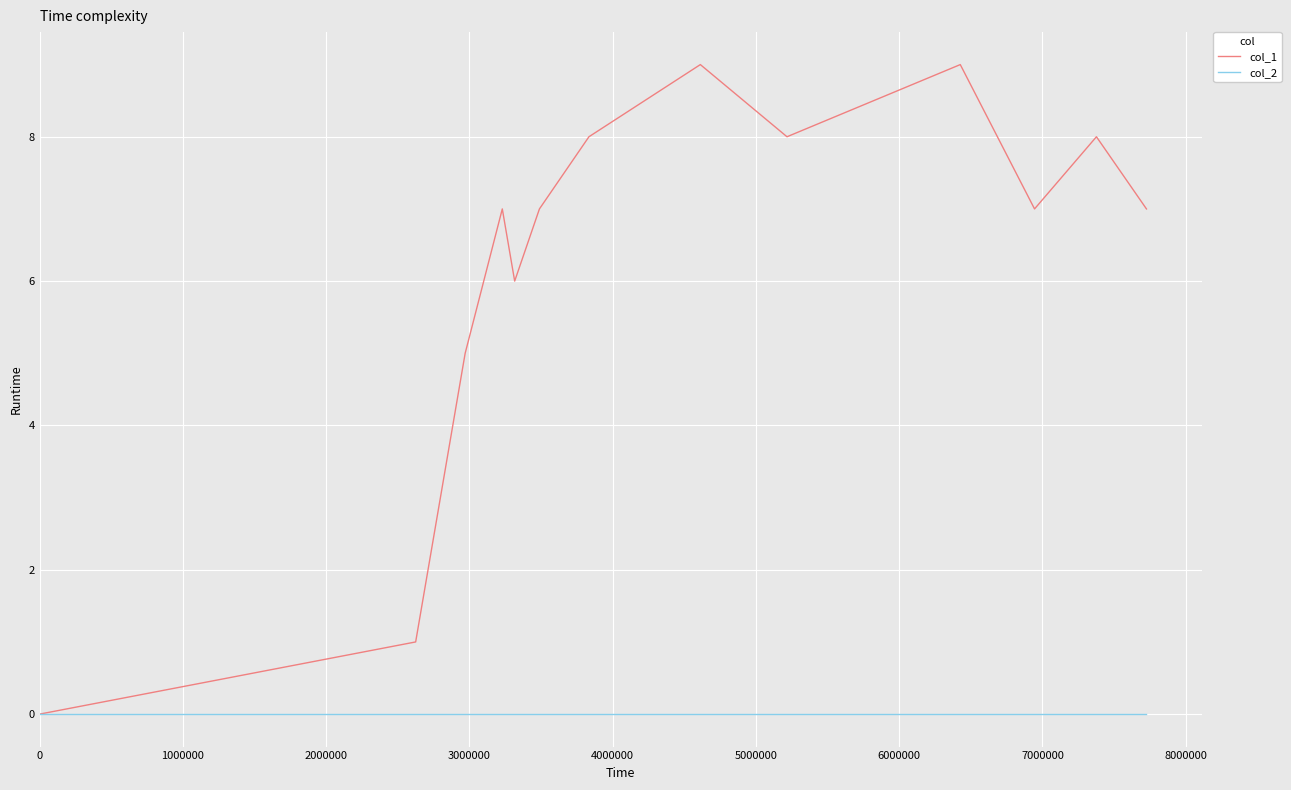

Reading left to right, transcribe all the data shown in this chart.

col_1: 0	1	2	3	5	7	6	7	8	9	8	9	8	7	8	7
col_2: 0	0	0	0	0	0	0	0	0	0	0	0	0	0	0	0